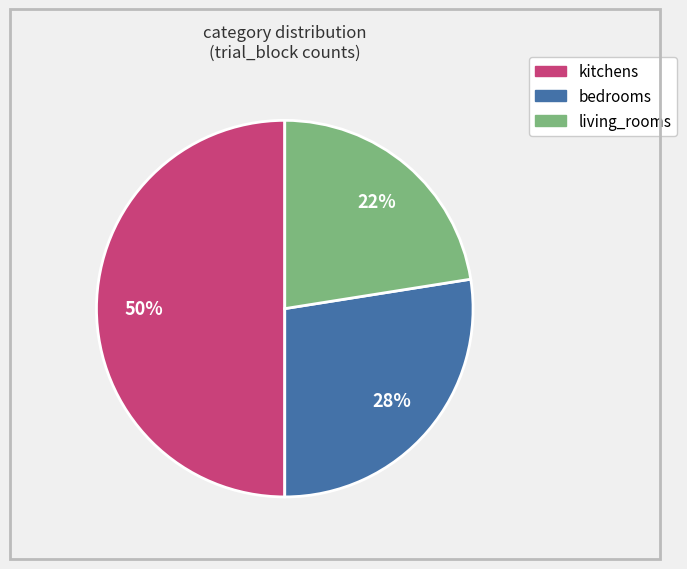

Which slice is the smallest?

living_rooms